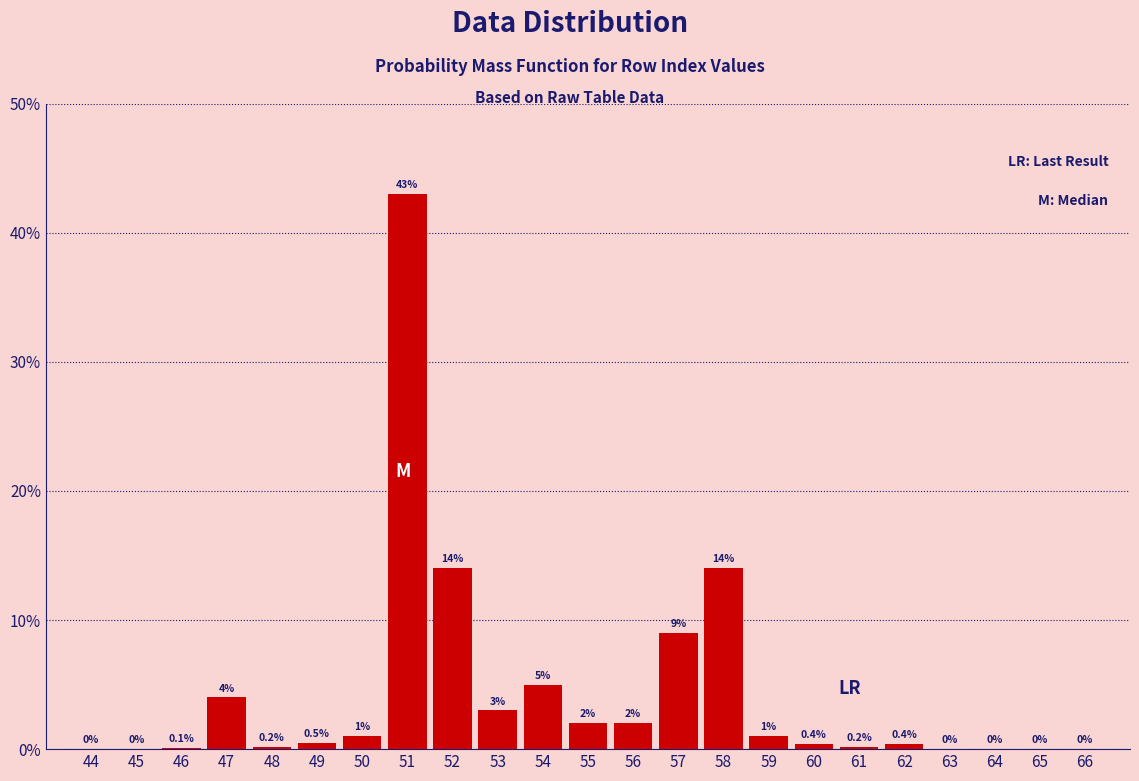

Reading left to right, extract all data points from this chart.

44=0.0	45=0.0	46=0.1	47=4.0	48=0.2	49=0.5	50=1.0	51=43.0	52=14.0	53=3.0	54=5.0	55=2.0	56=2.0	57=9.0	58=14.0	59=1.0	60=0.4	61=0.2	62=0.4	63=0.0	64=0.0	65=0.0	66=0.0